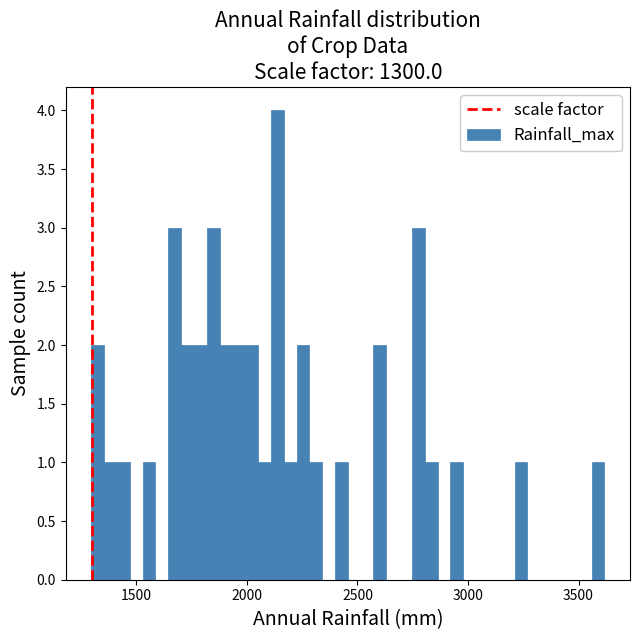

Read against the x-axis, roughly where is the centre of the tallest bar?

2150